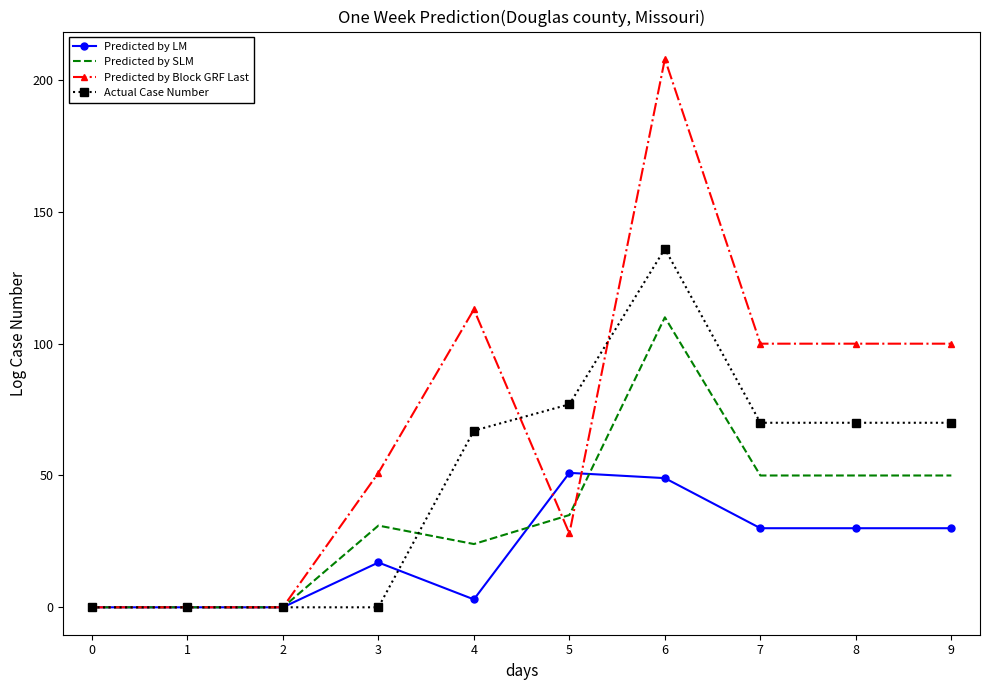

List the series in order of their peak value, highest first.

Predicted by Block GRF Last, Actual Case Number, Predicted by SLM, Predicted by LM